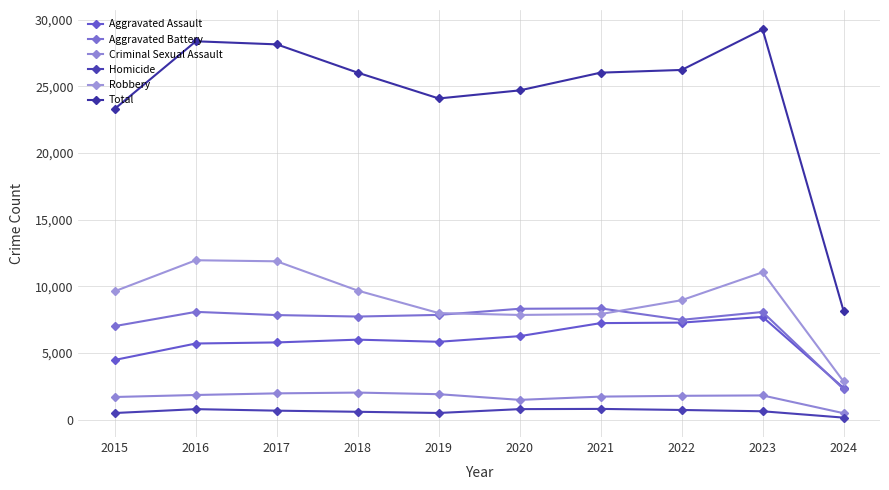

How many lines are shown in the chart?

6